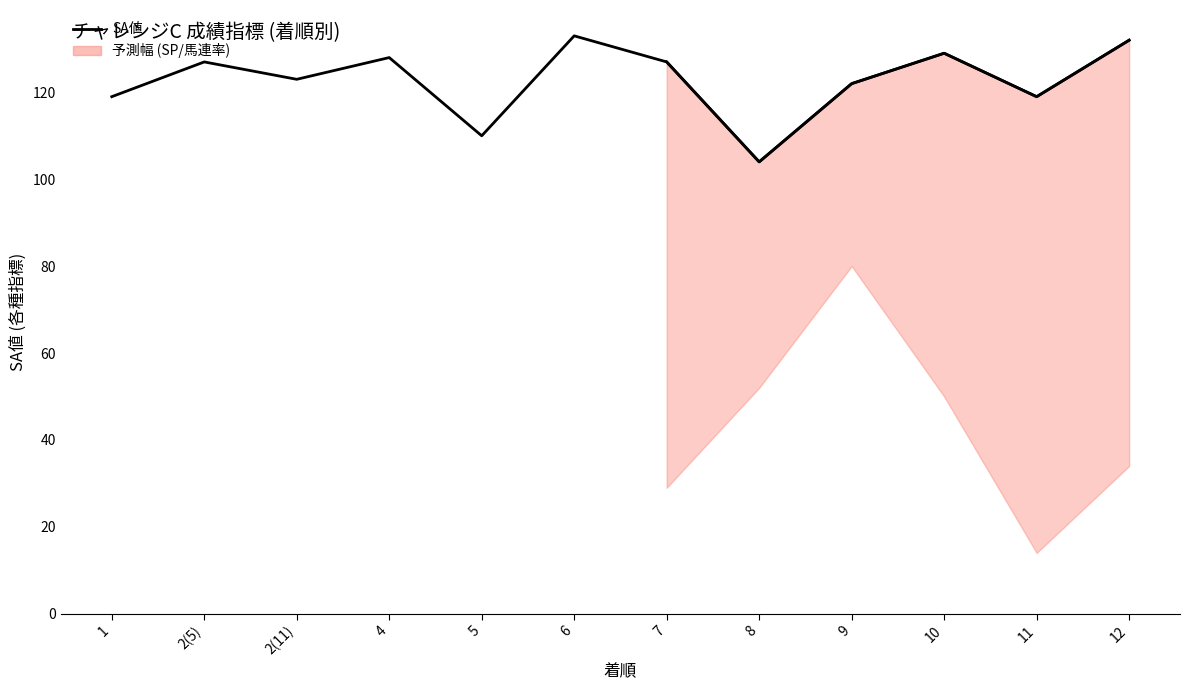

Count the number of values greater than 127.

4